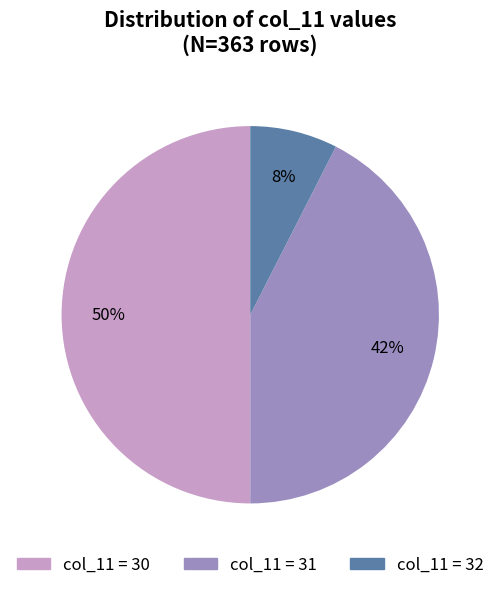

To the nearest percent, what is the difference between the largest and smallest slice percentages?

42%